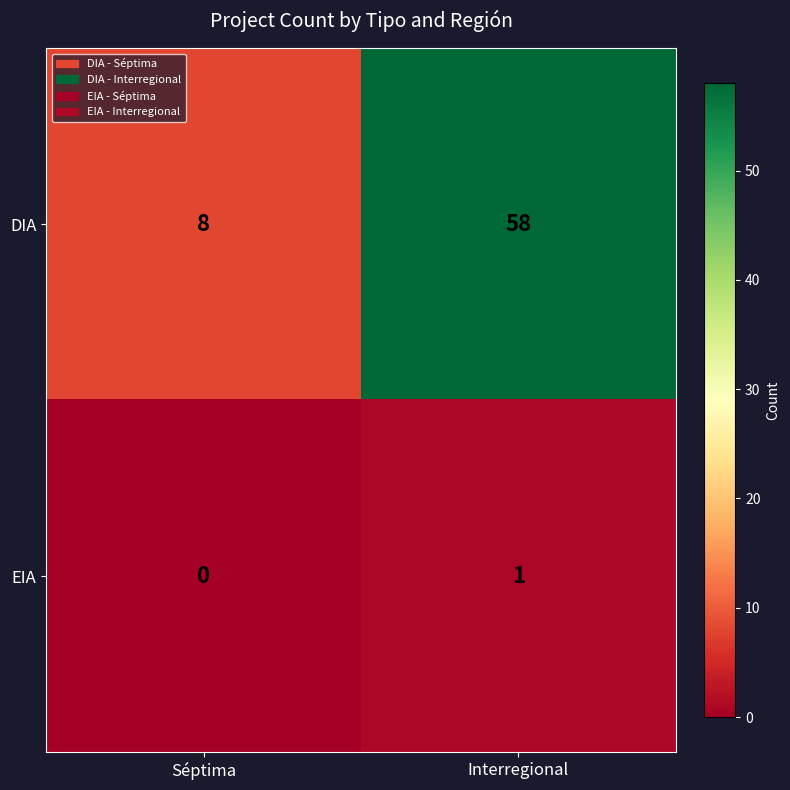

Which series has the largest range (max minus min)?

DIA